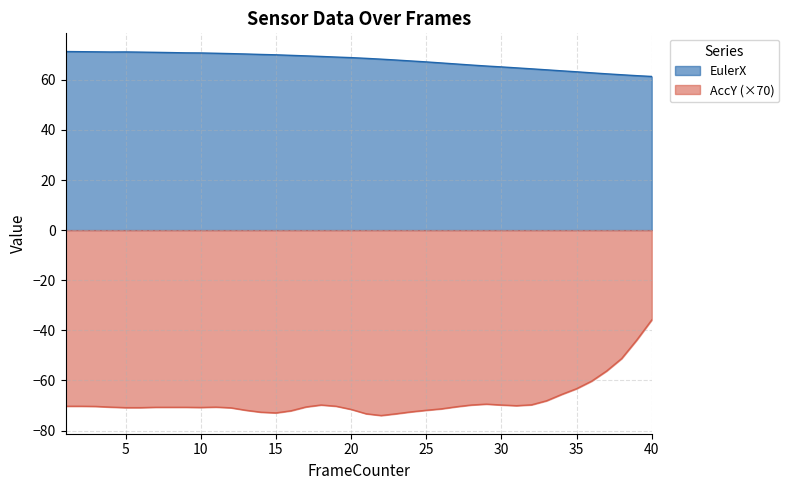

Reading left to right, transcribe all the data shown in this chart.

EulerX: 1=71.3	2=71.2	3=71.2	4=71.1	5=71.1	6=71.0	7=70.9	8=70.9	9=70.7	10=70.7	11=70.6	12=70.4	13=70.3	14=70.1	15=70.0	16=69.7	17=69.5	18=69.3	19=69.1	20=68.8	21=68.5	22=68.2	23=67.9	24=67.5	25=67.1	26=66.7	27=66.3	28=65.9	29=65.5	30=65.1	31=64.7	32=64.4	33=64.0	34=63.6	35=63.2	36=62.8	37=62.4	38=62.0	39=61.6	40=61.3
AccY: 1=-70.3	2=-70.3	3=-70.3	4=-70.6	5=-70.8	6=-70.8	7=-70.7	8=-70.7	9=-70.7	10=-70.8	11=-70.6	12=-70.9	13=-71.9	14=-72.7	15=-72.9	16=-72.1	17=-70.6	18=-69.8	19=-70.3	20=-71.5	21=-73.3	22=-74.0	23=-73.3	24=-72.5	25=-71.9	26=-71.3	27=-70.5	28=-69.8	29=-69.4	30=-69.8	31=-70.1	32=-69.7	33=-68.1	34=-65.6	35=-63.3	36=-60.3	37=-56.2	38=-51.2	39=-43.9	40=-35.8